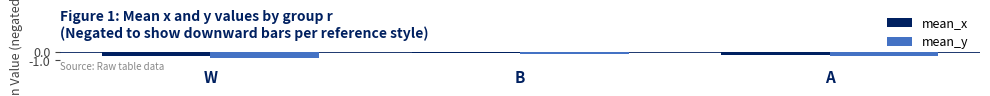

How many bars are there in total?

6